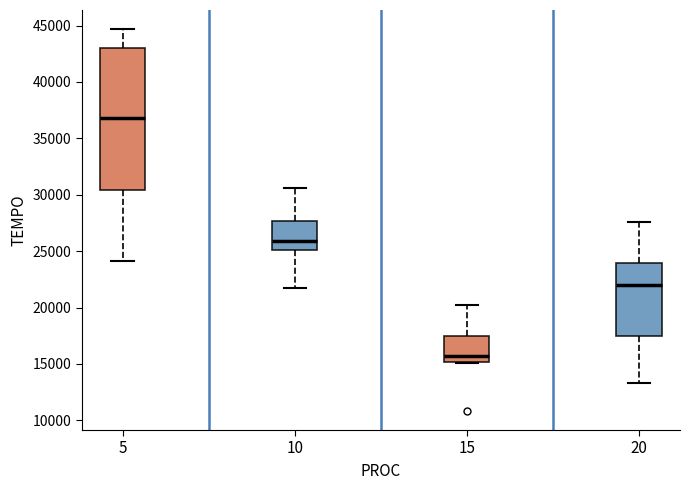

Reading left to right, transcribe this box plot: for each box, give where its median line is, the range the box spans, and where its two whiskers end, as read against the y-axis. The values are not printed on the chart, so give them approximately, as read against the axis.

5: median 37000, box 30500 to 43000, whiskers 24000 to 44500
10: median 26000, box 25000 to 27500, whiskers 22000 to 30500
15: median 15500, box 15000 to 17500, whiskers 15000 to 20000
20: median 22000, box 17500 to 24000, whiskers 13500 to 27500